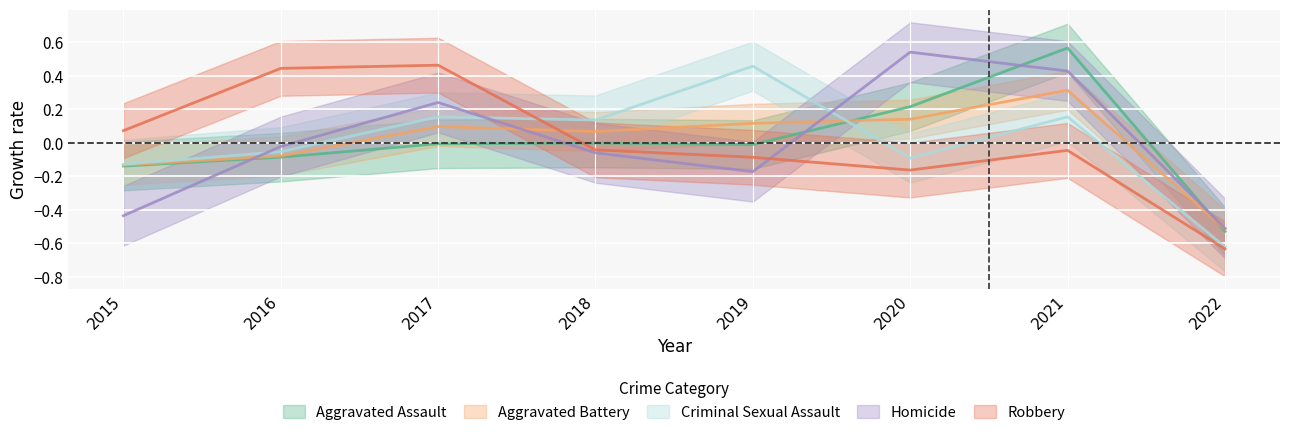

Read the Criminal Sexual Assault value at 2019.

0.5